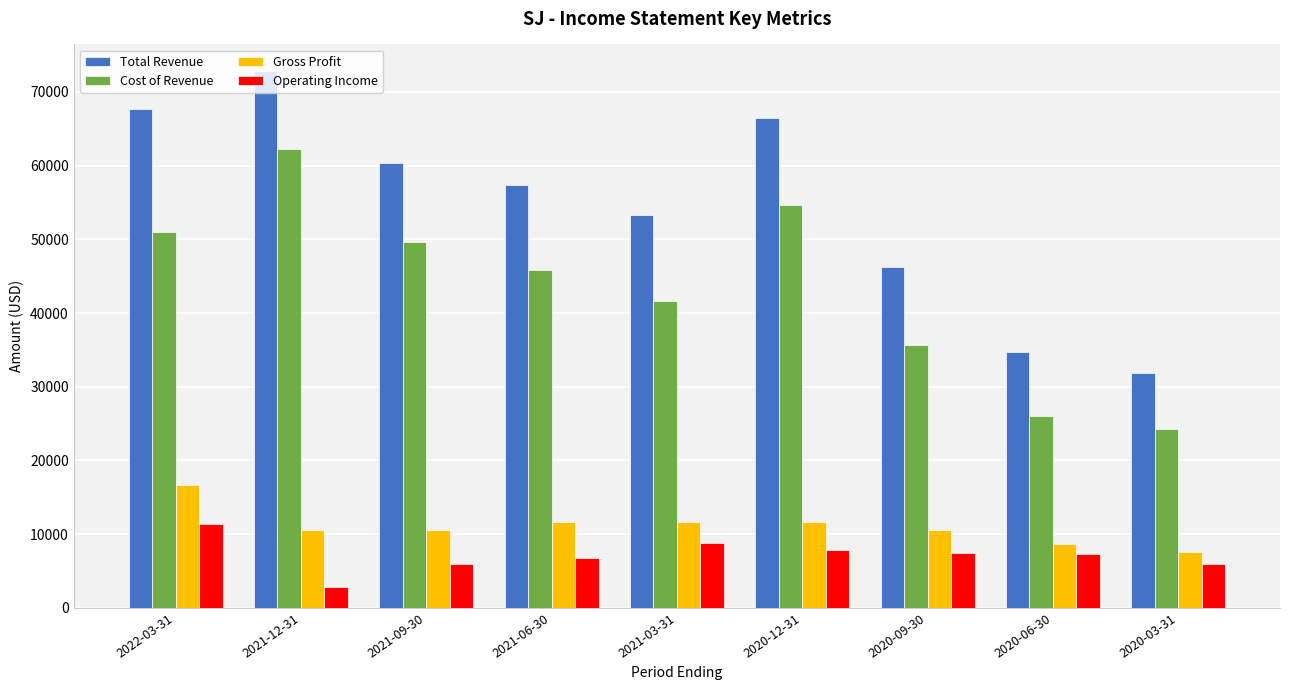

The value of Cost of Revenue at 2020-12-31 is 87331. True or false?

False